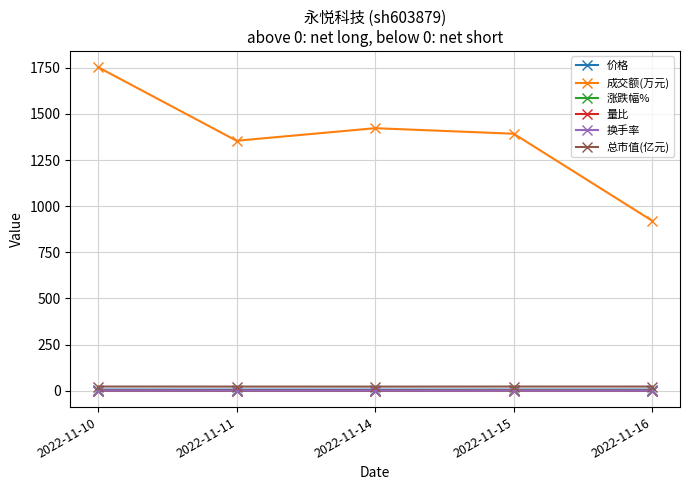

True or false: 涨跌幅% and 价格 intersect in this chart.

False